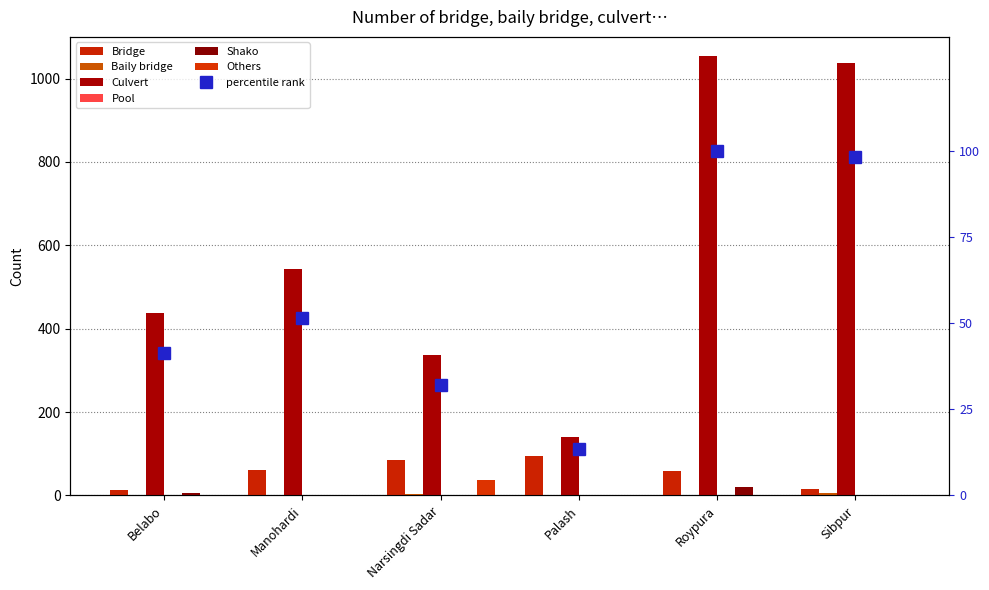

Rank the series at Sibpur from highest to lowest value.

Culvert, Bridge, Baily bridge, Shako, Others